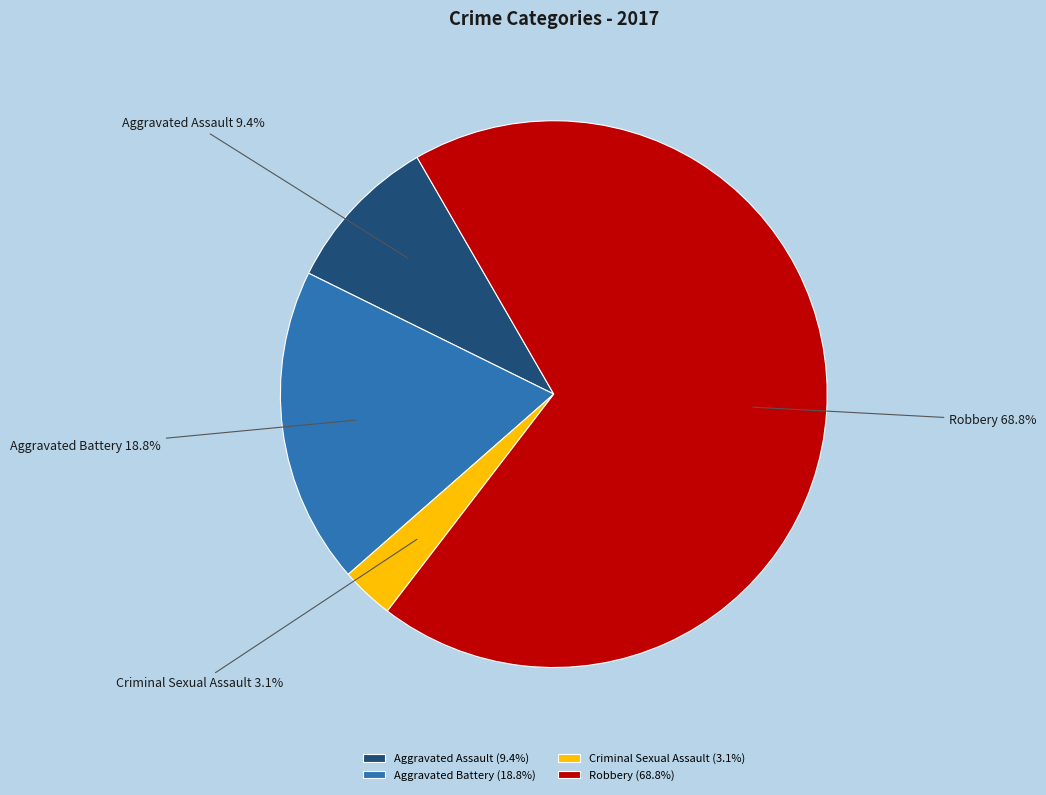

Is there a majority slice in this chart?

Yes